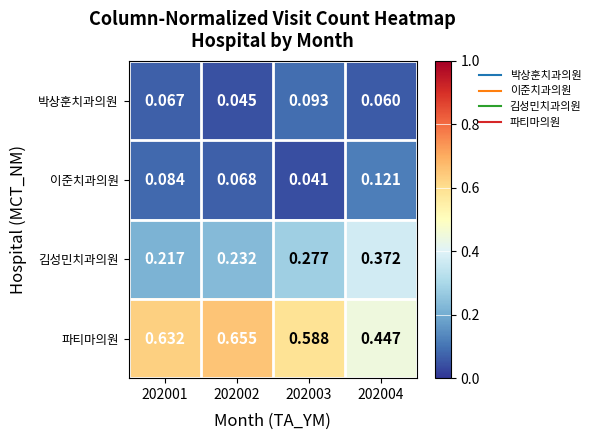

Between 202001 and 202003, which series saw the biggest shift?

김성민치과의원